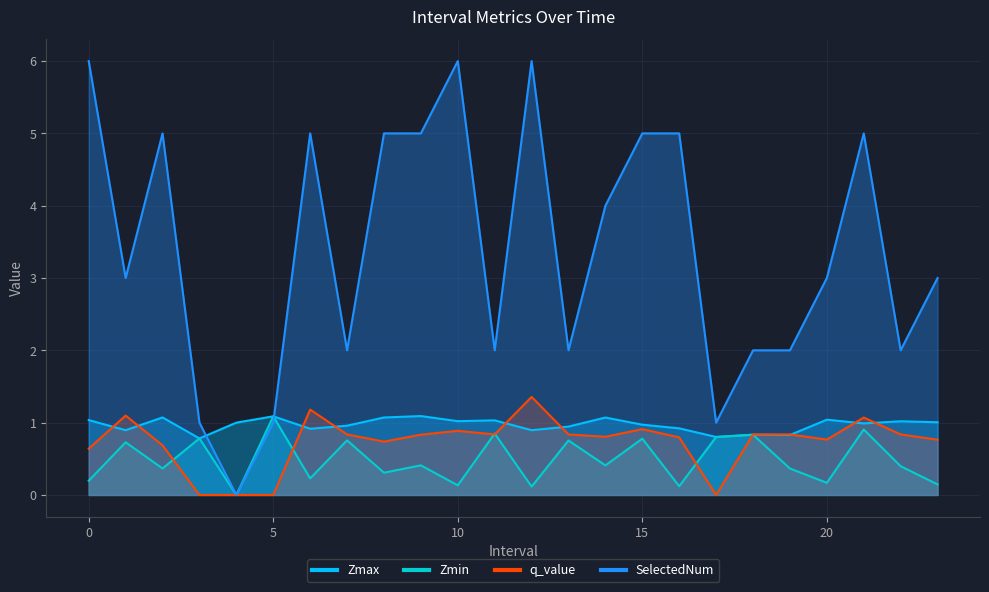

Where is the first local maximum for q_value?

1.0